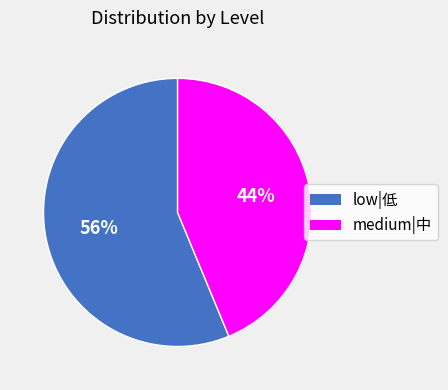

To the nearest percent, what percentage of the pie is medium|中?

44%